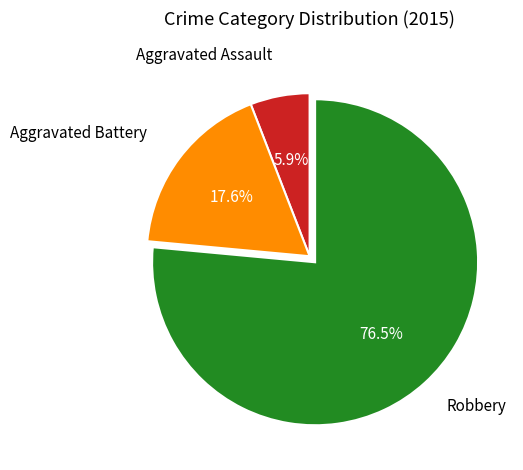

How many slices are in this pie chart?

3